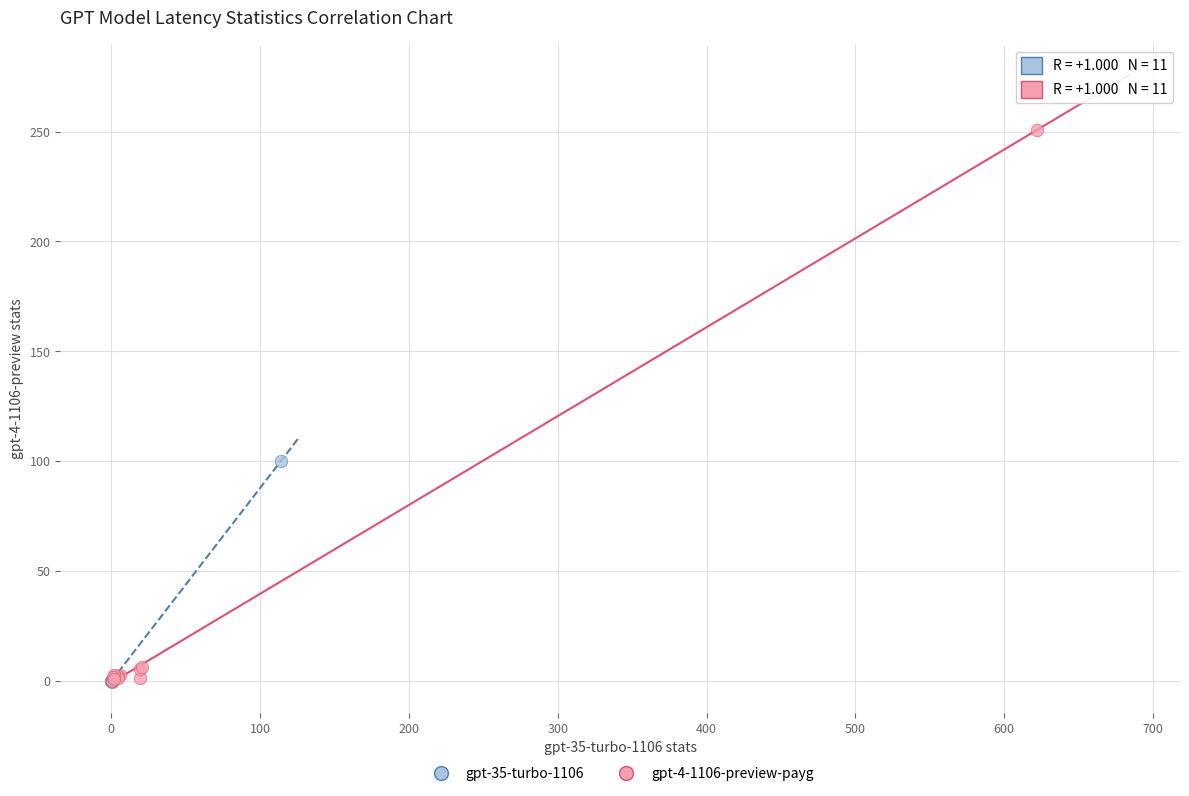

Which series has the widest spread of Y values?

gpt-4-1106-preview-payg